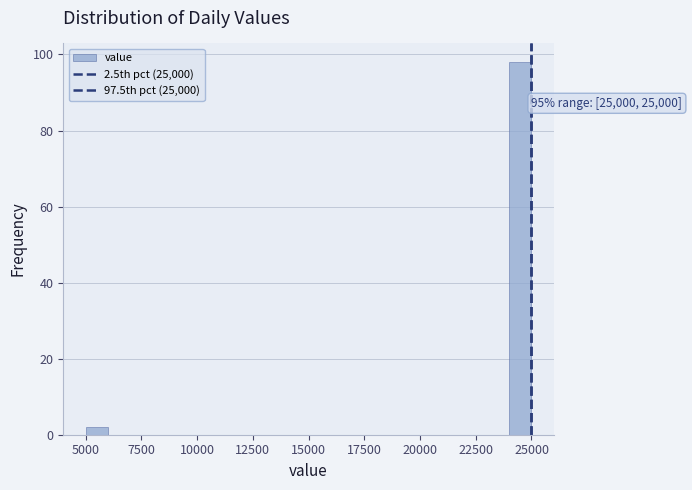

Around what value on the x-axis is the tallest bar? Give the approximate position of its centre, as read against the axis.

24500